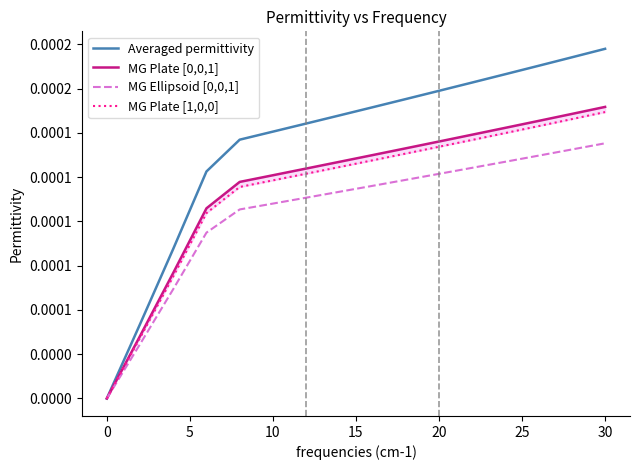

Does the chart have visible grid lines?

No